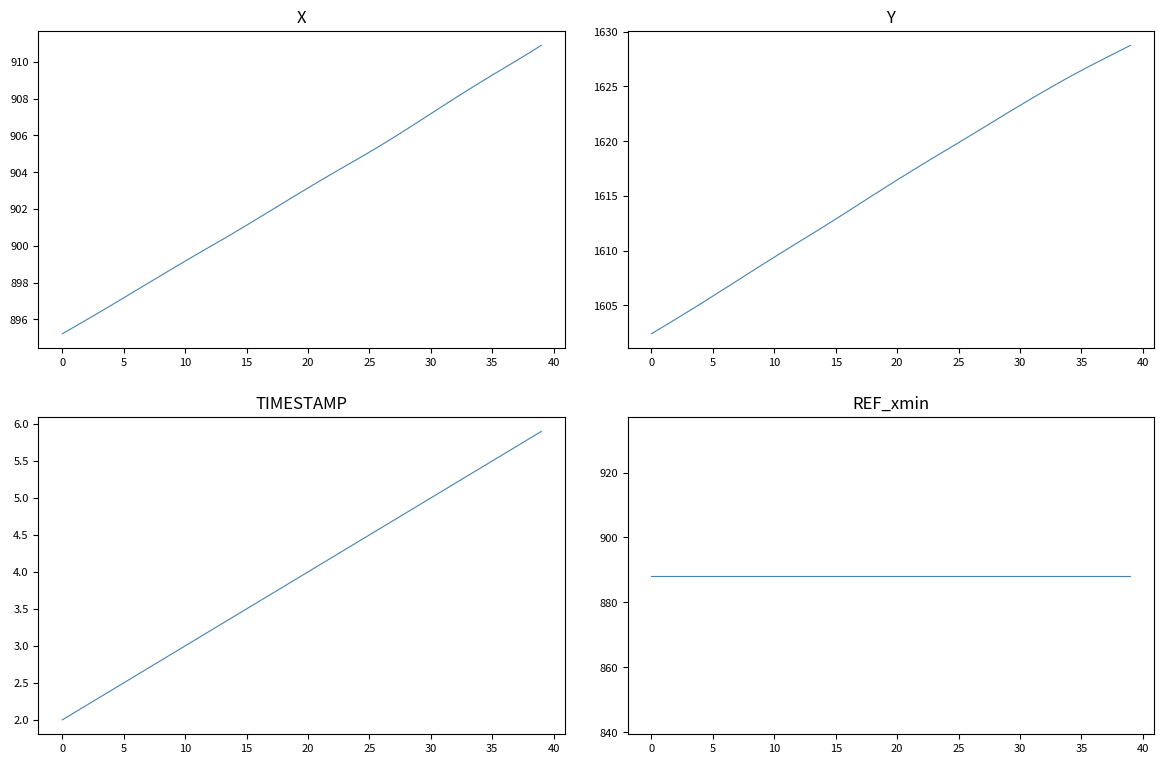

At how many categories does at least one series exceed 1239?

40